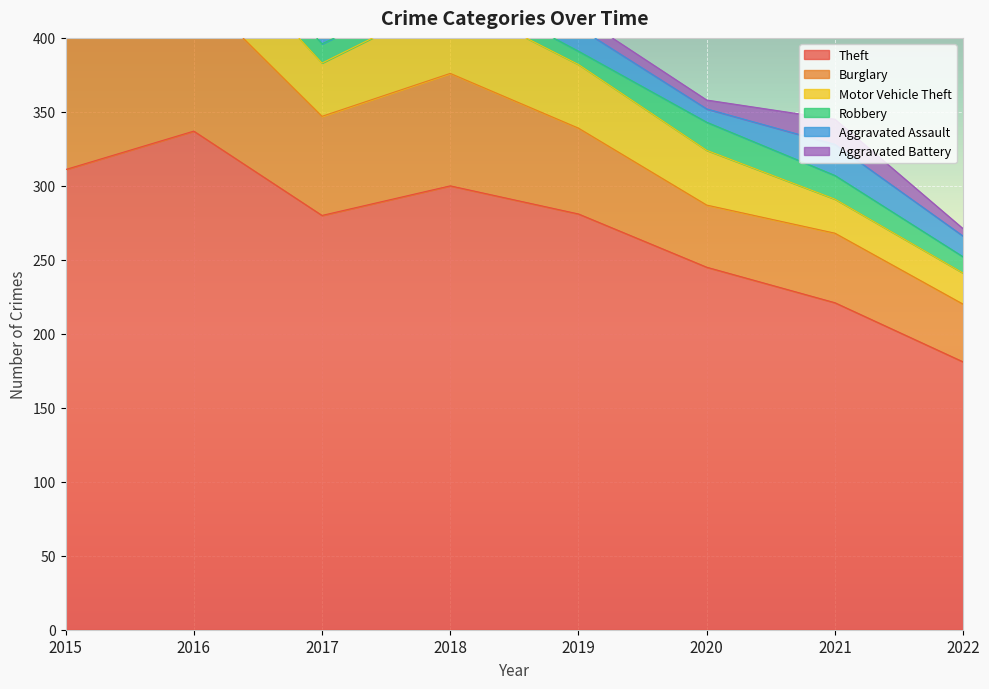

True or false: Robbery and Motor Vehicle Theft cross at least once.

False